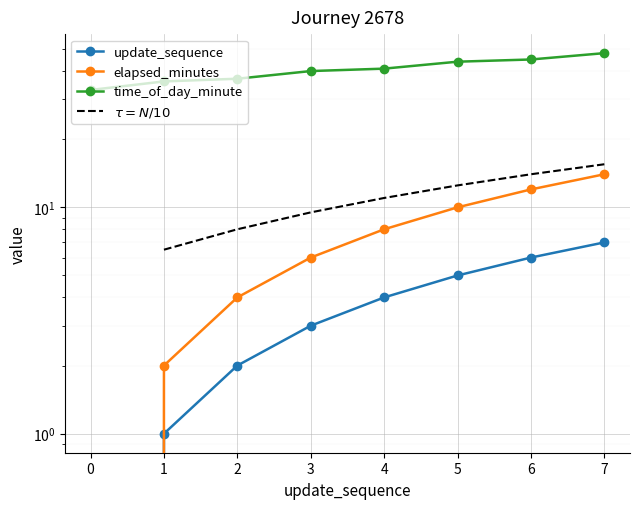

Is the value of elapsed_minutes at 7 greater than the value of time_of_day_minute at 6?

No